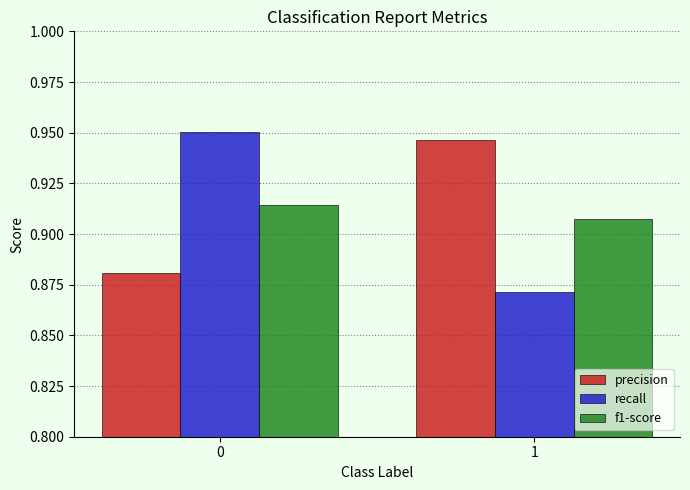

List the series in order of their peak value, highest first.

recall, precision, f1-score